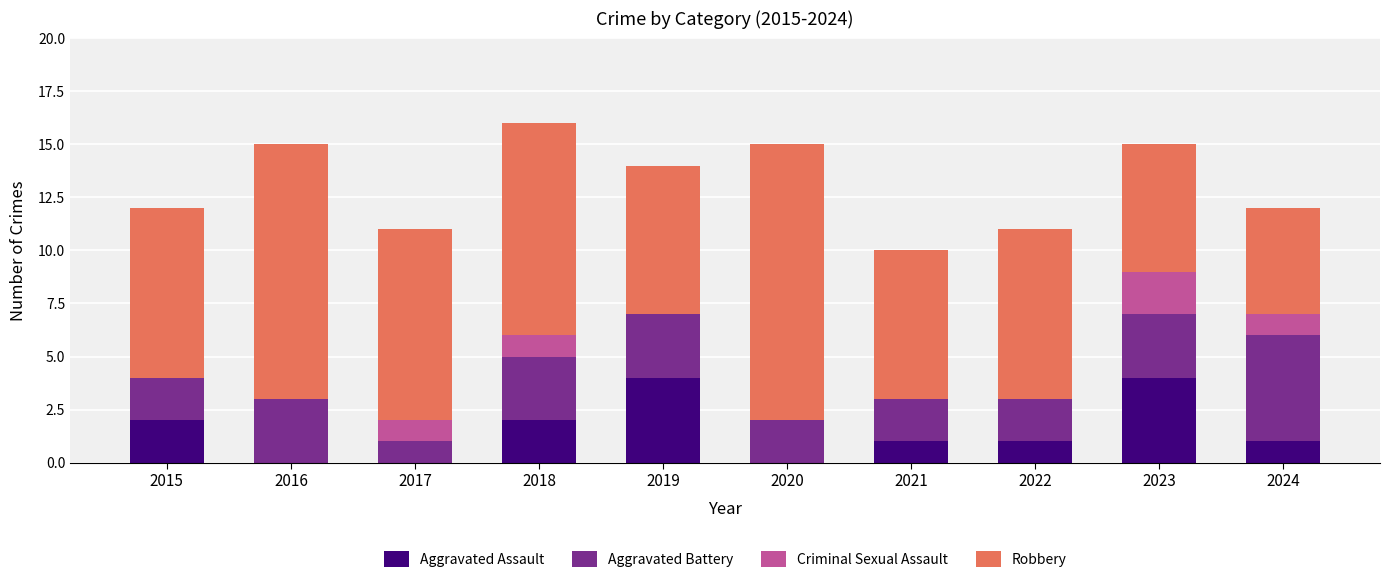

Is it true that Aggravated Assault equals 2 at 2021?

False